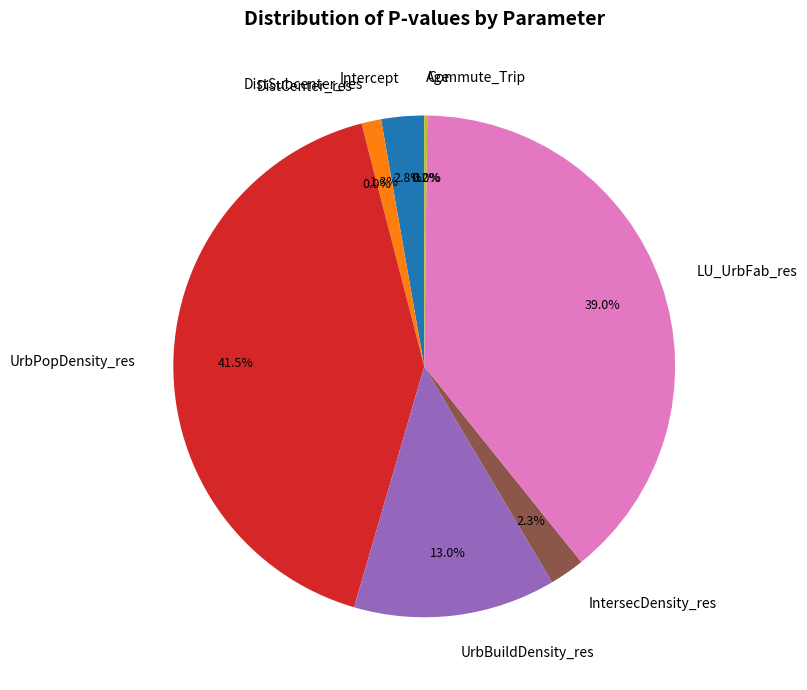

To the nearest percent, what is the combined percentage of UrbPopDensity_res and UrbBuildDensity_res?

54%